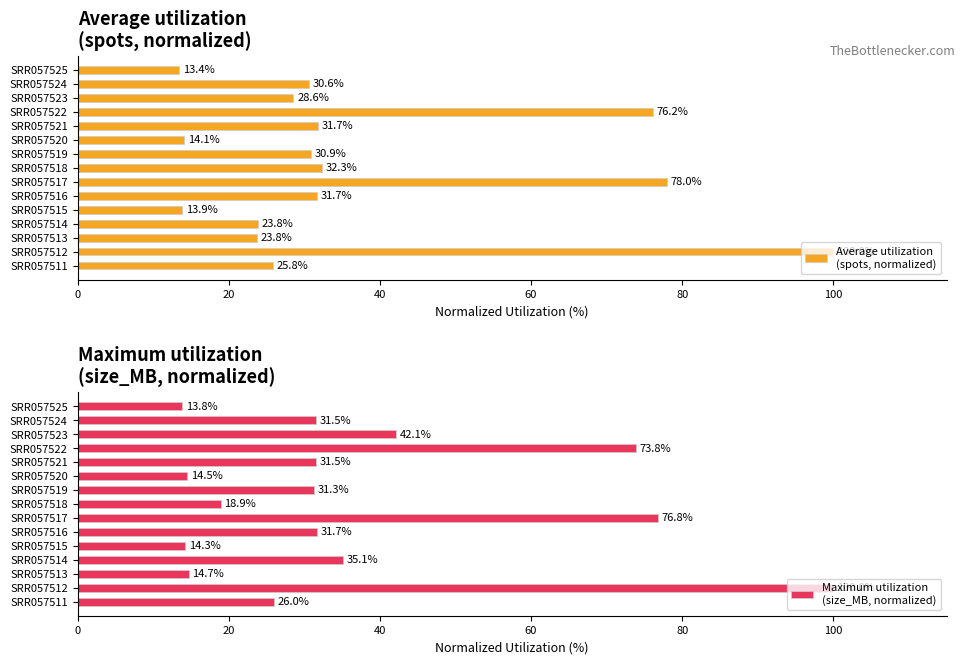

How many series are shown in this chart?

2